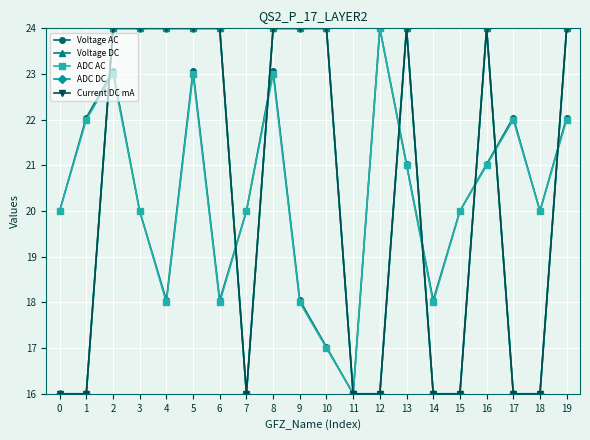

Does the chart have visible grid lines?

Yes